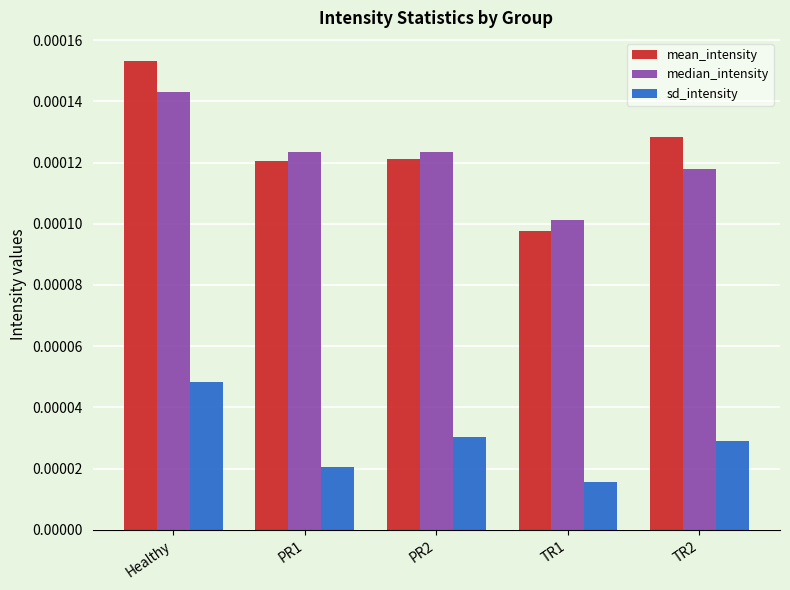

At which label is median_intensity closest to 0?

TR1